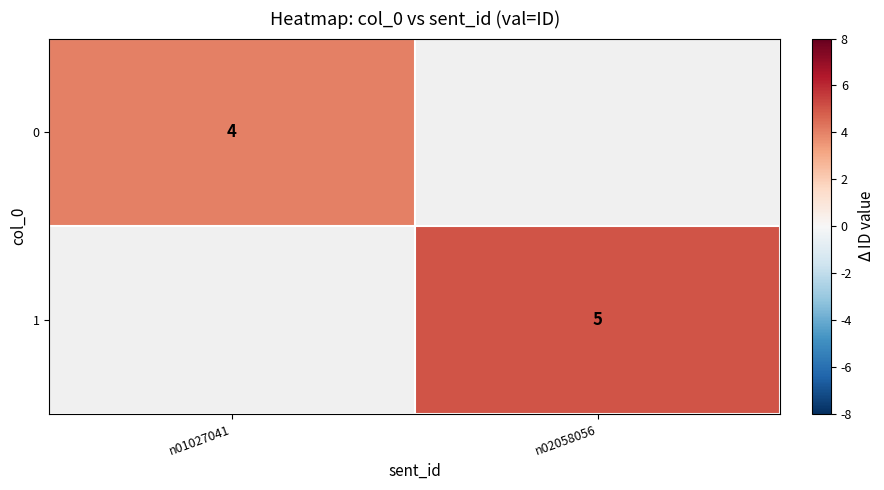

True or false: 1 has a value of 5 at n02058056.

True